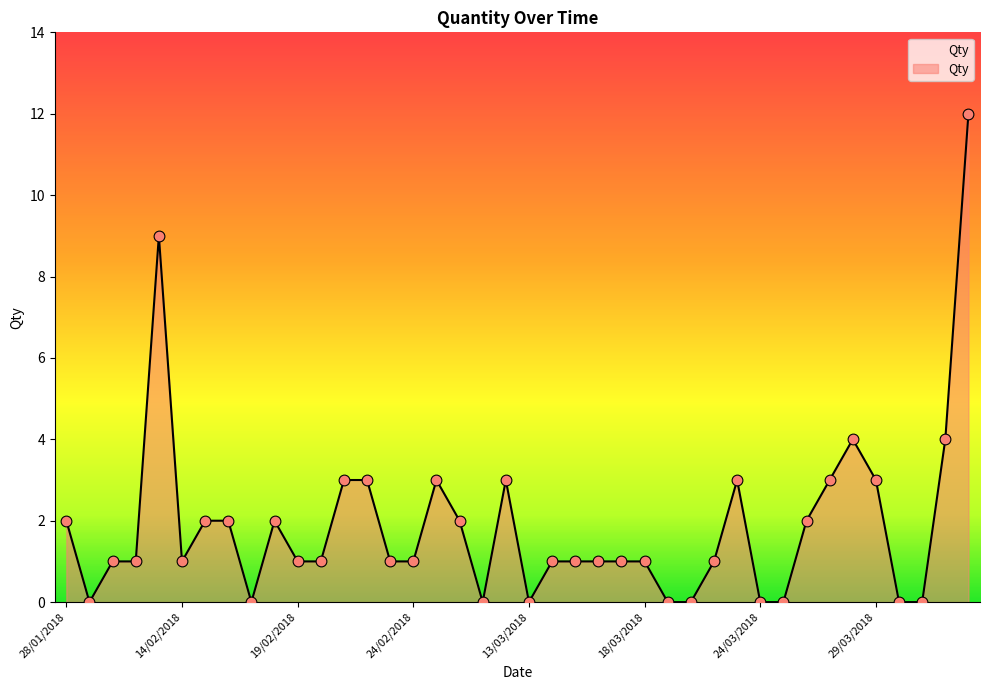

What is the difference between the maximum and minimum values?

12